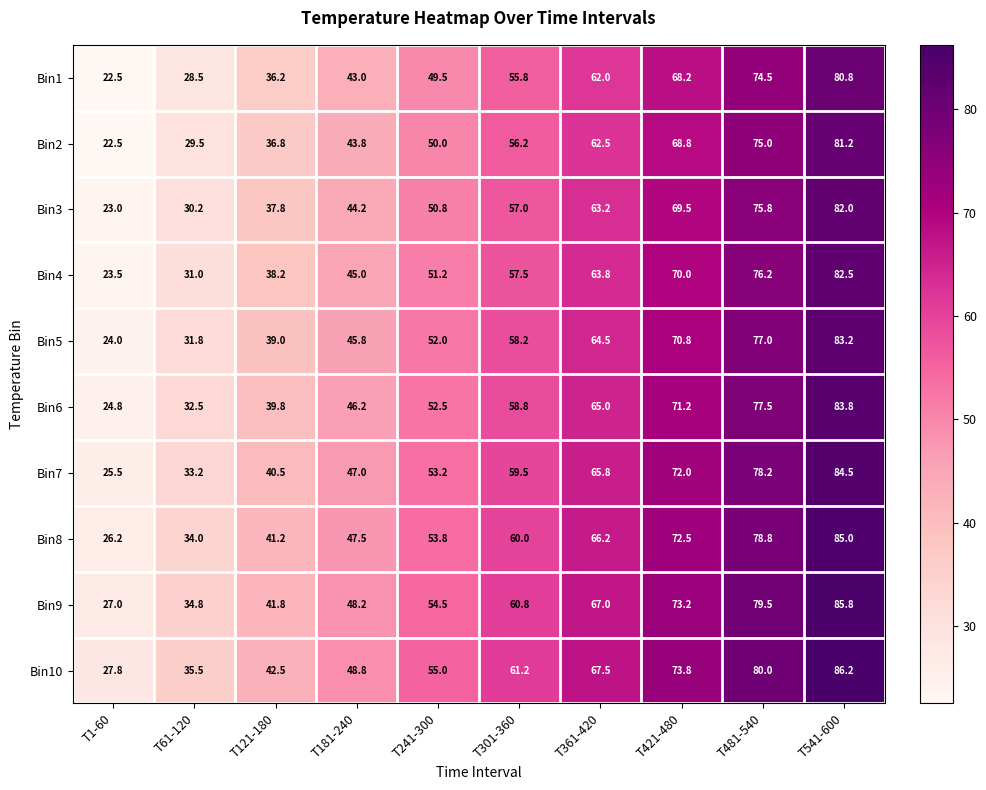

Between T61-120 and T481-540, which series saw the biggest shift?

Bin1